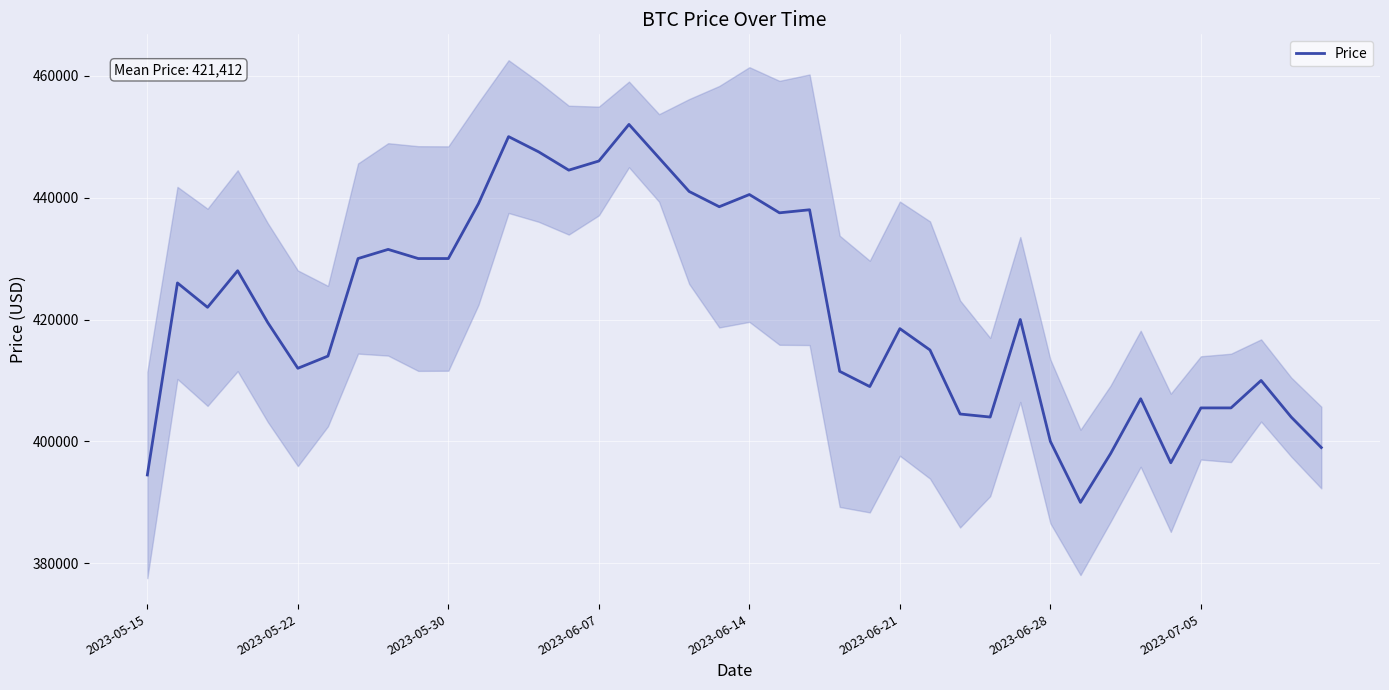

What is the change in value from 13 to 31?

-57500